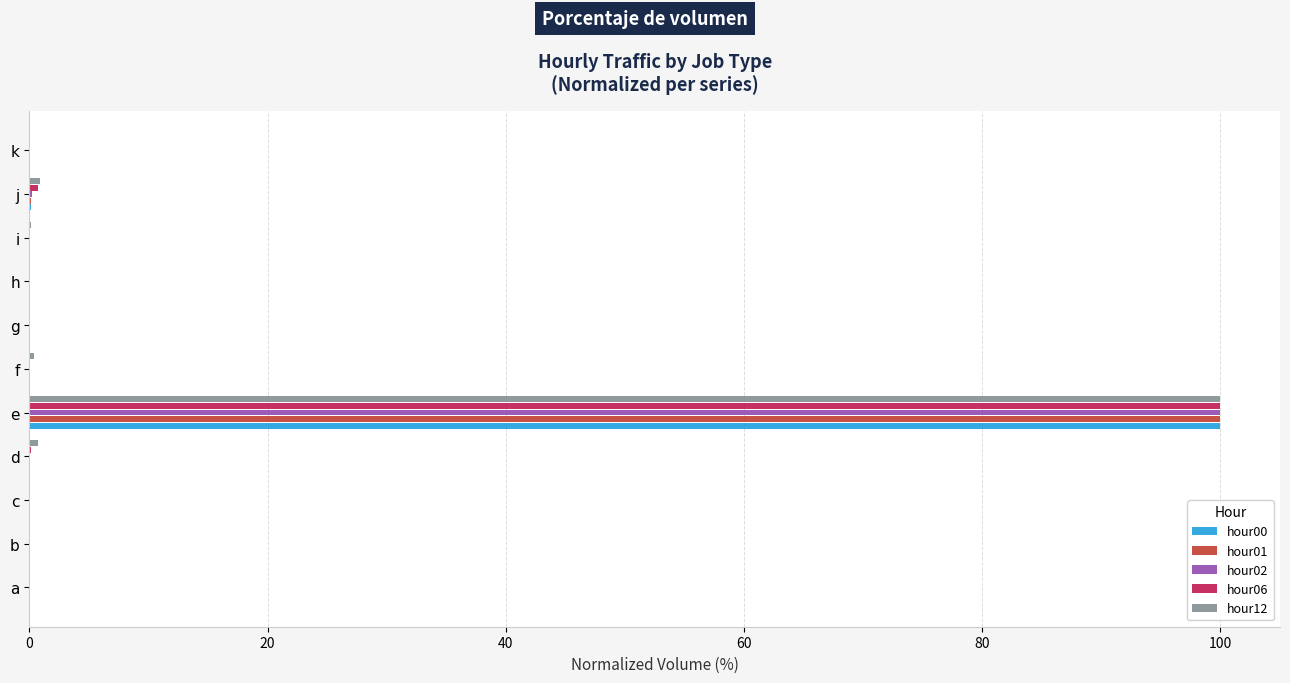

Is it true that hour06 equals 0.0 at i?

True